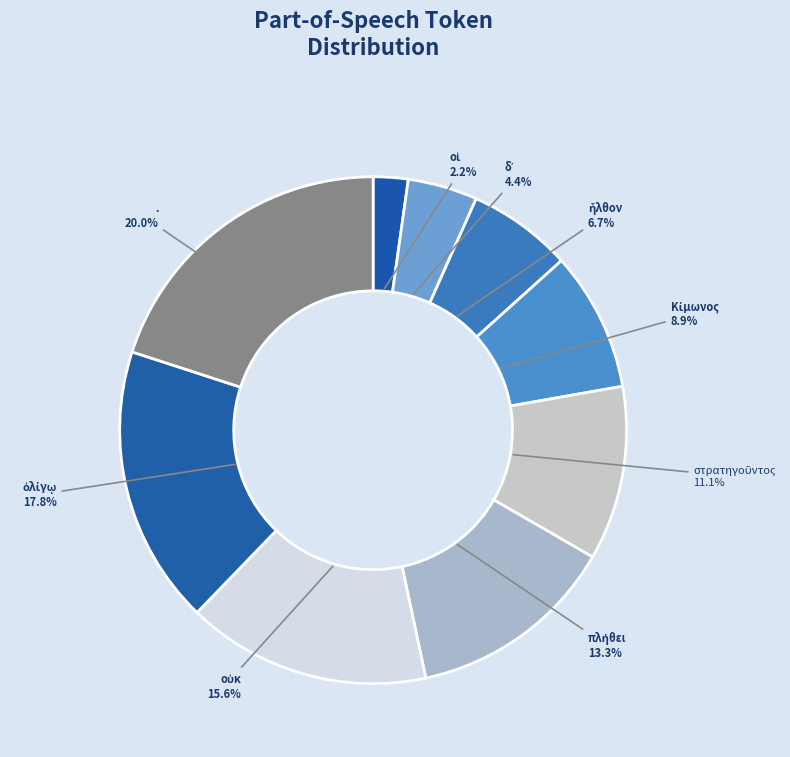

Is . the majority of the pie?

No